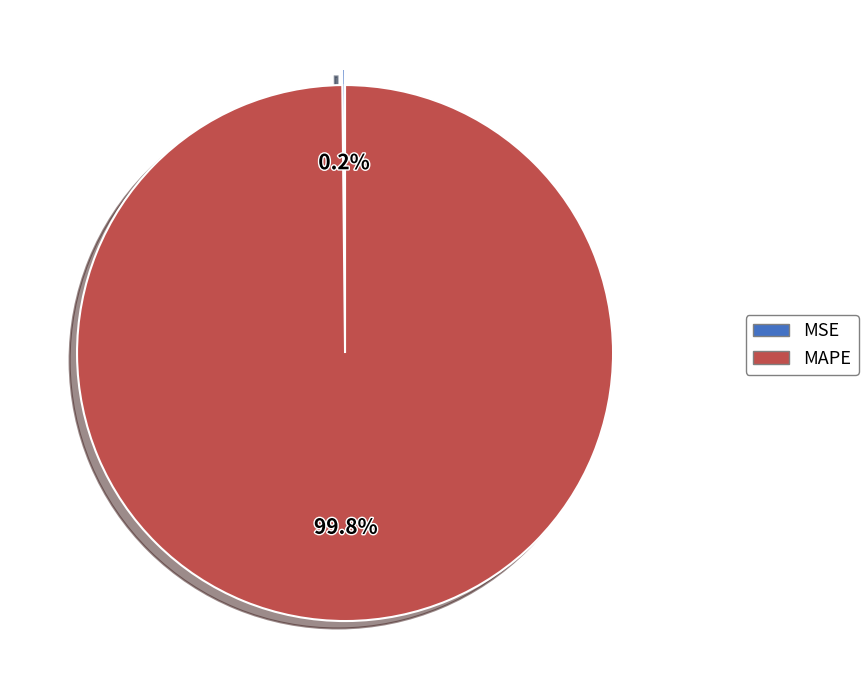

To the nearest percent, what is the difference between the largest and smallest slice percentages?

100%